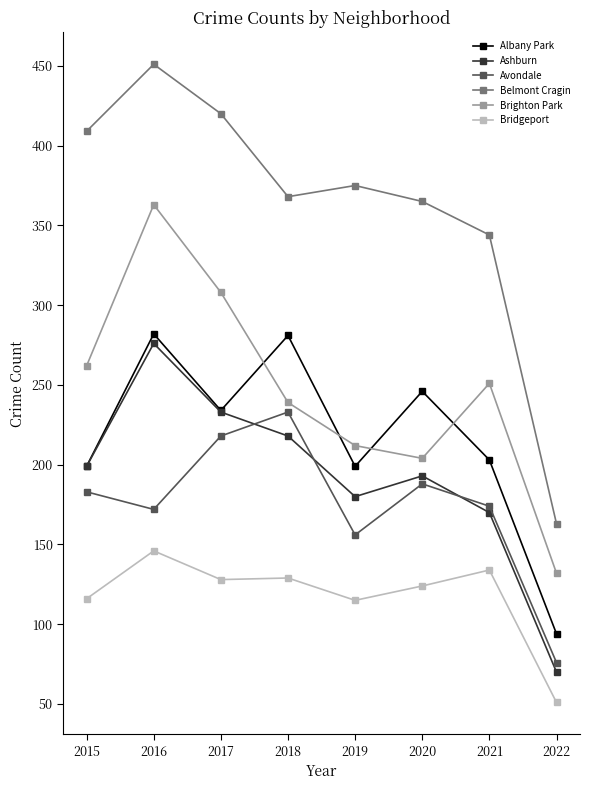

How many lines are shown in the chart?

6